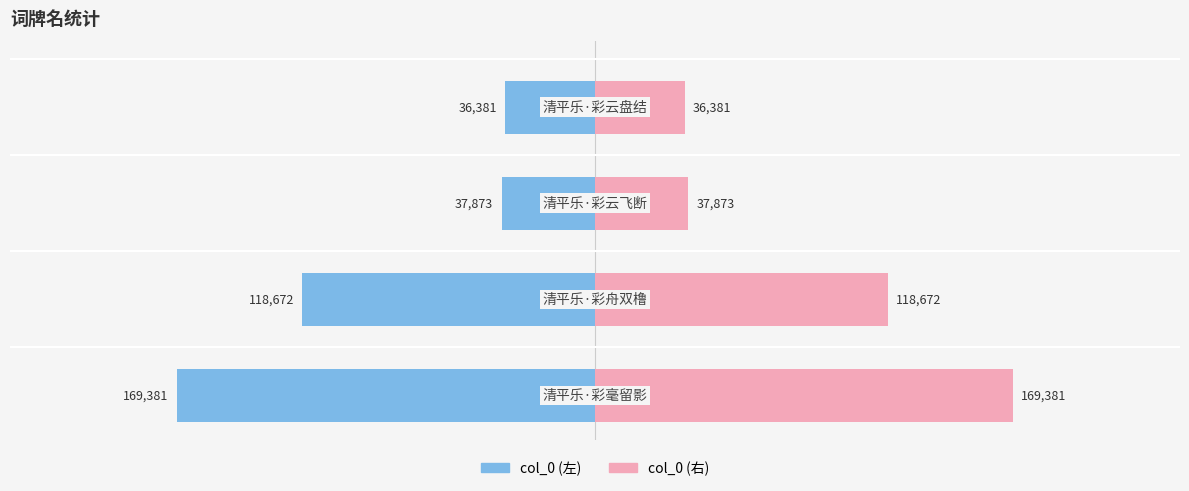

Reading left to right, list all the values displayed in this chart.

左侧: −300000=-169381.0	−200000=-118672.5	−100000=-37873.5	0=-36381.0
右侧: −300000=169381.0	−200000=118672.5	−100000=37873.5	0=36381.0